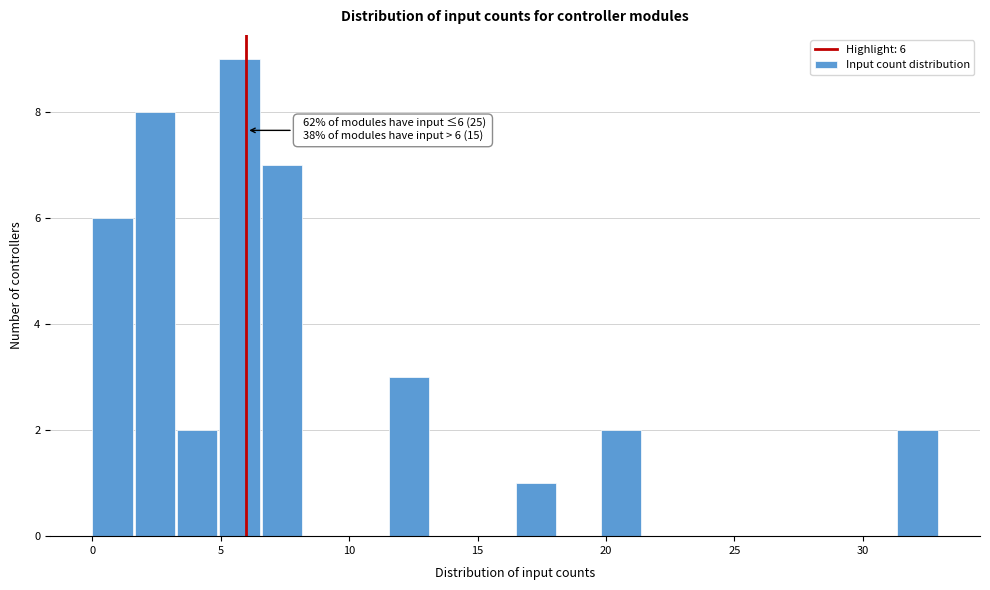

Read against the x-axis, roughly where is the centre of the tallest bar?

5.5